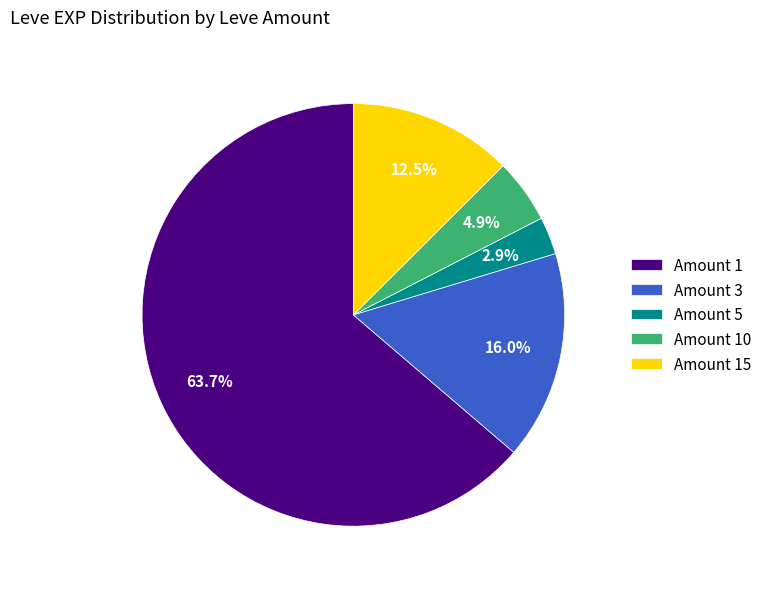

Which slice is the smallest?

Amount 5